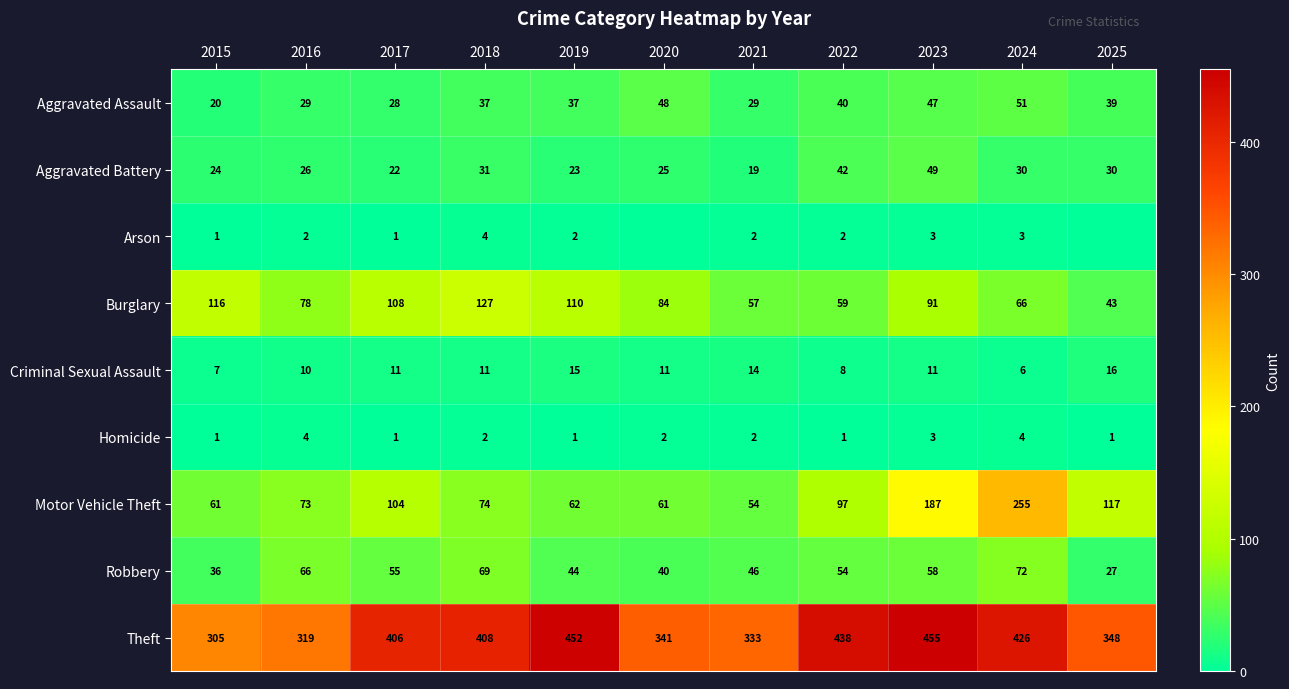

At how many categories does at least one series exceed 149?

11